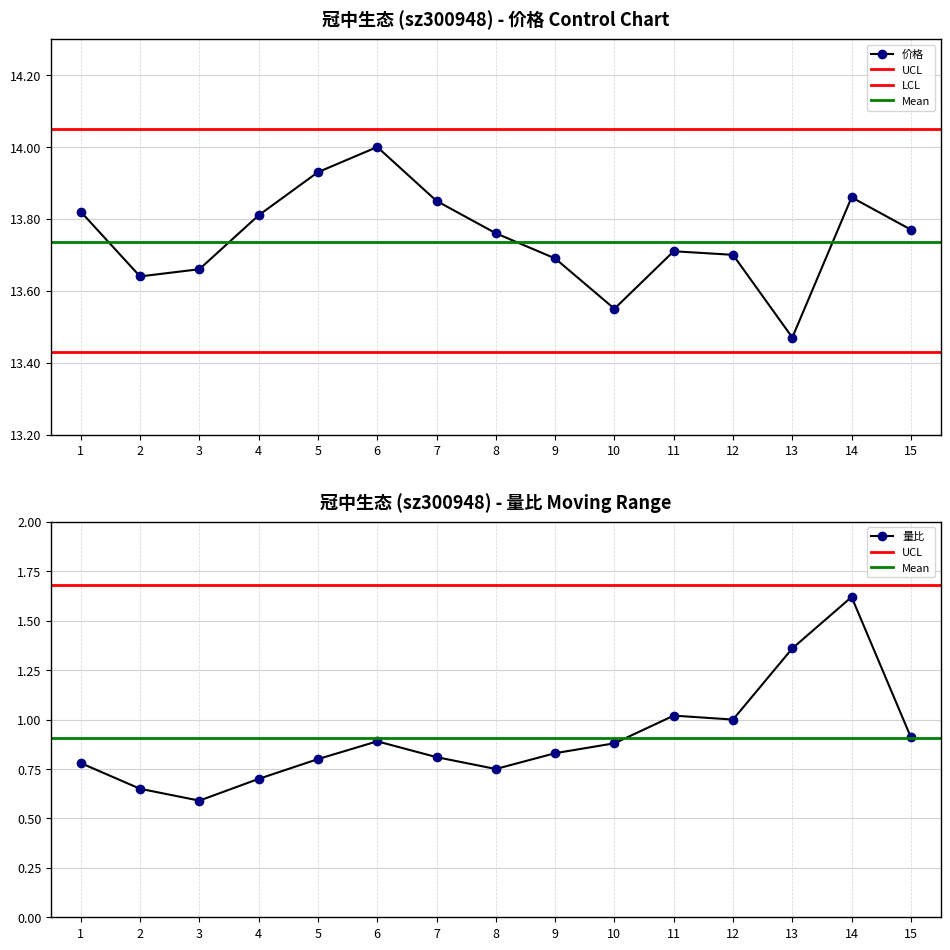

What is the difference between the maximum and minimum values in the 量比 series?

1.0